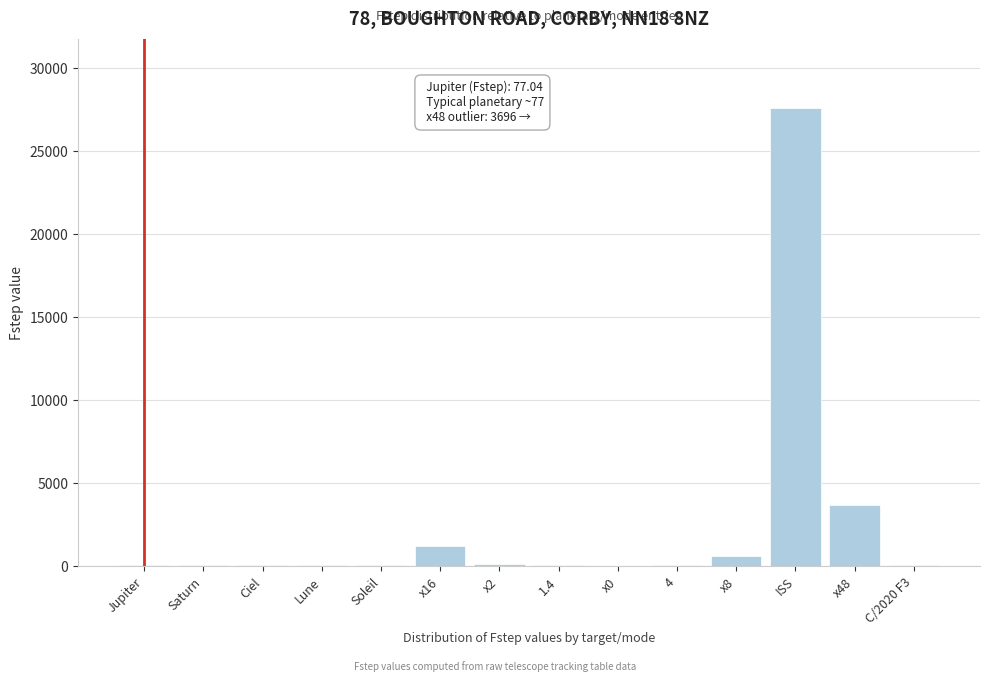

What is the greatest value displayed?

27648.0